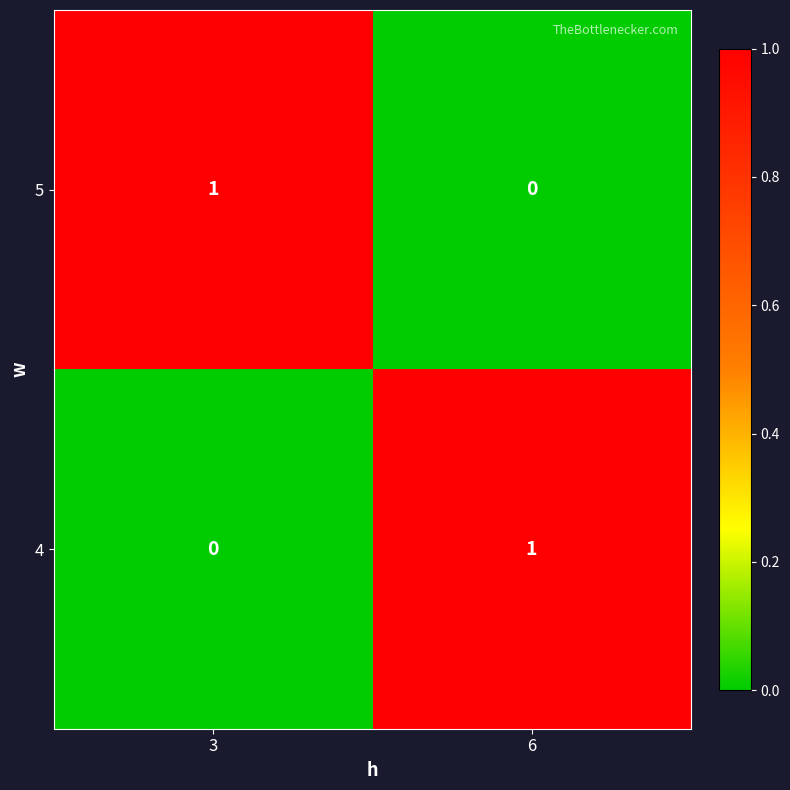

Rank the series at 6 from lowest to highest value.

5, 4